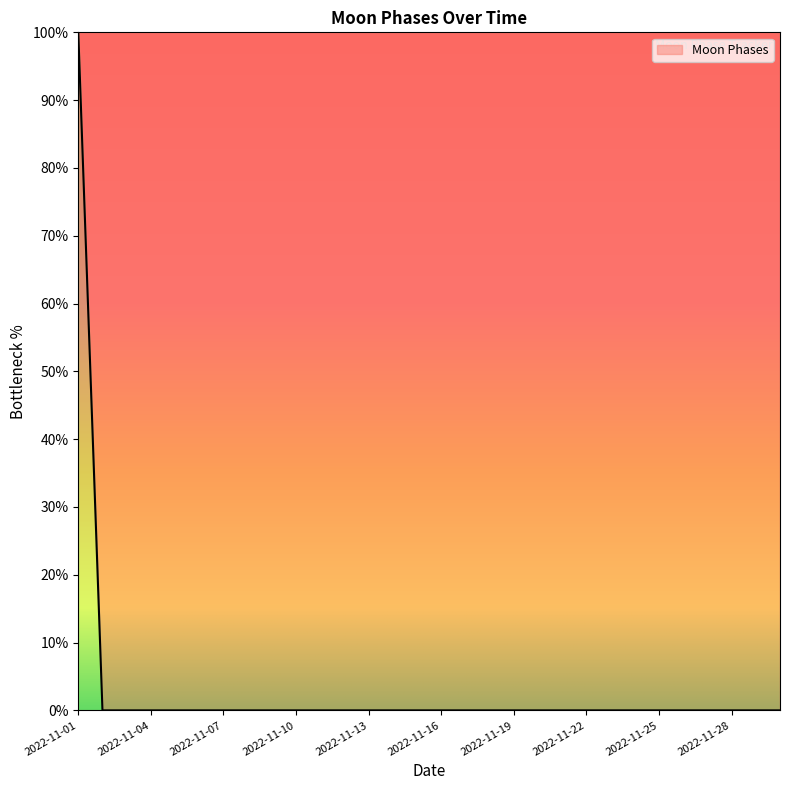

What is the maximum value shown in the chart?

100